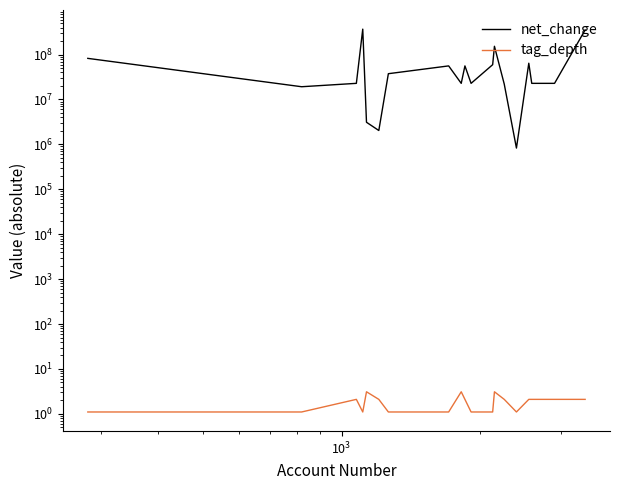

What is the maximum value for tag_depth?

3.1